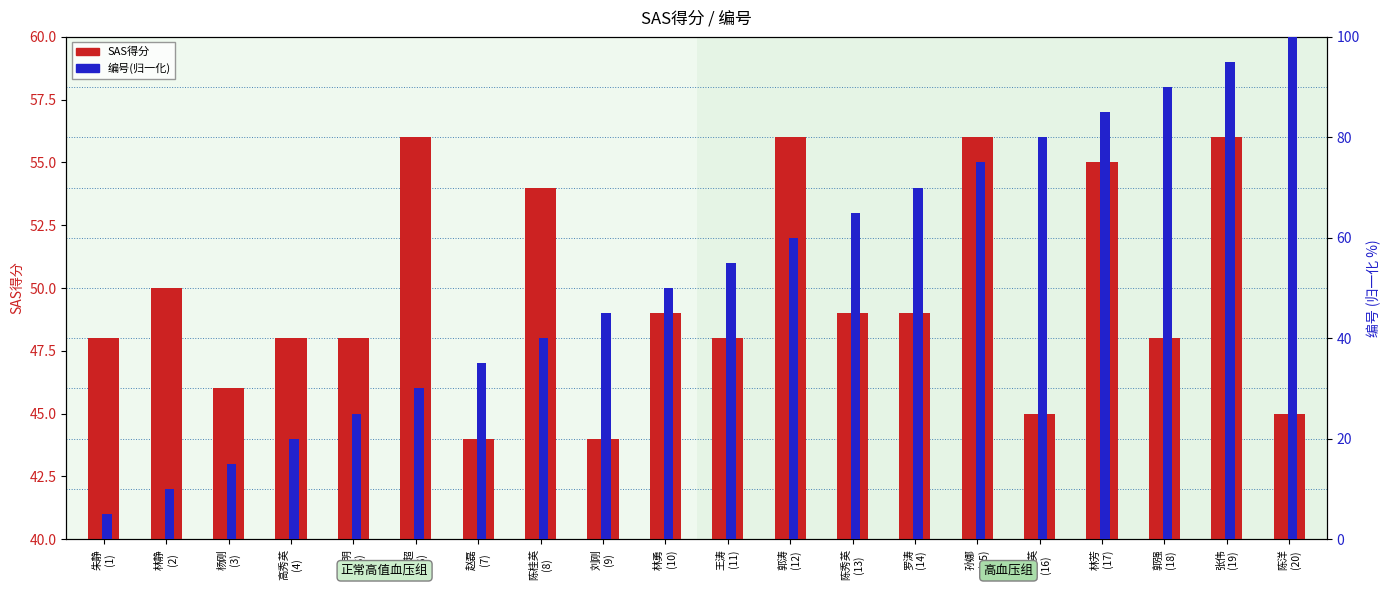

What is the difference between the second highest and minimum values in the SAS得分 series?

12.0